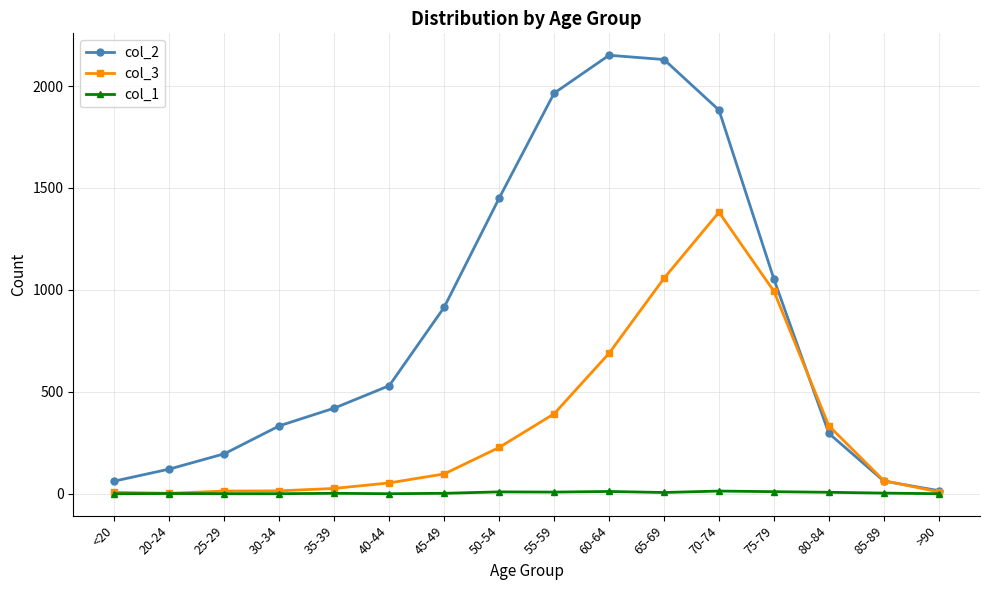

Does the chart have visible grid lines?

Yes